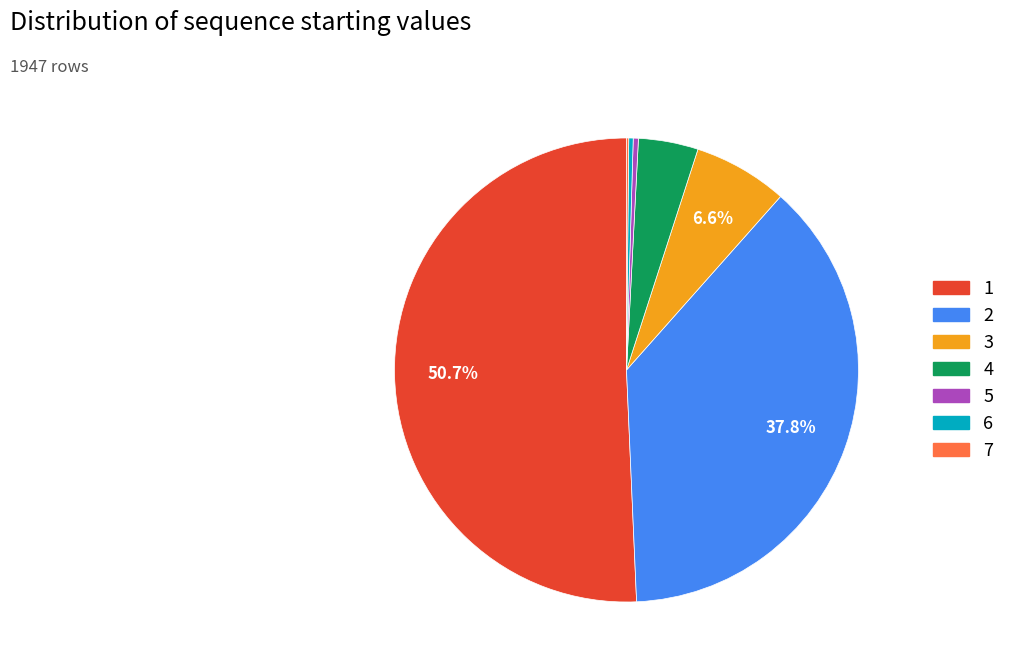

Is the sum of 6 and 3 greater than half?

No